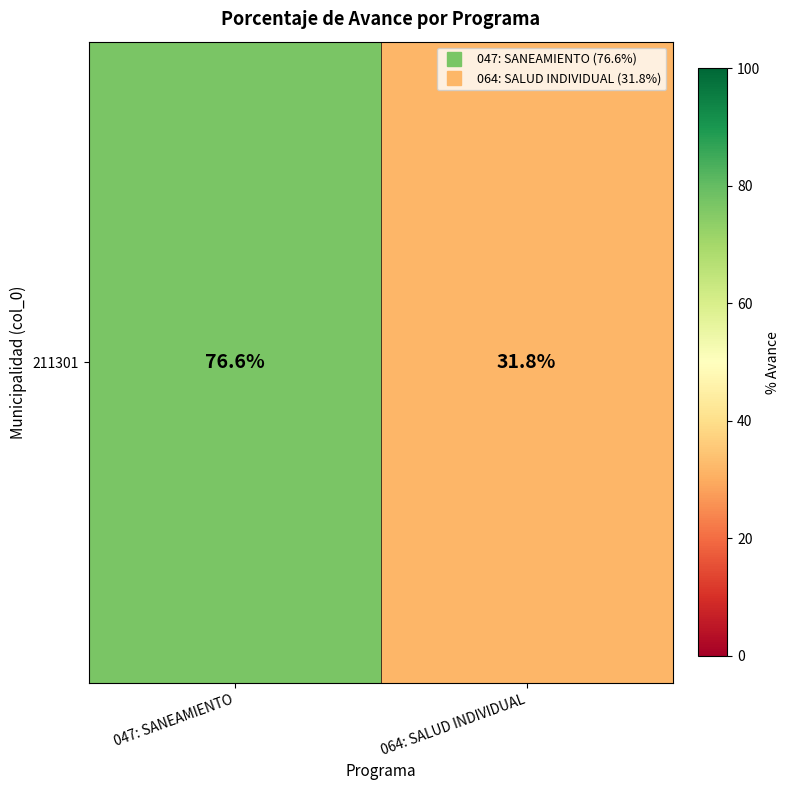

What is the approximate value at 047: SANEAMIENTO?

76.6